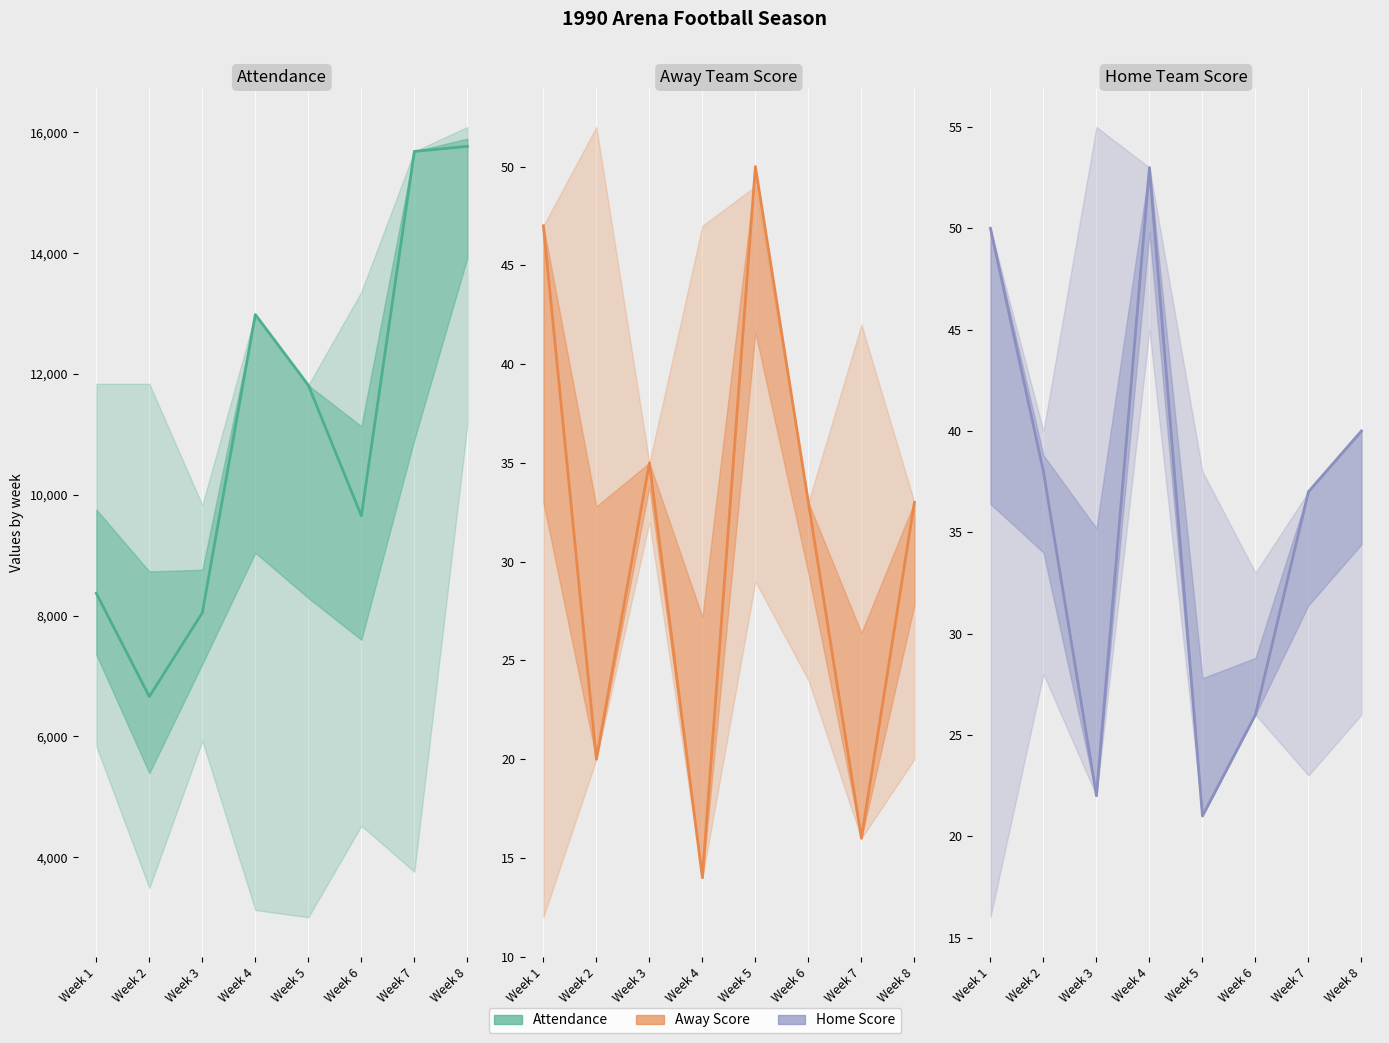

Reading right to left, extract all data points from this chart.

Attendance: 15768	15684	9652	11814	12984	8048	6661	8369
Away Team Score: 33	16	33	50	14	35	20	47
Home Team Score: 40	37	26	21	53	22	38	50